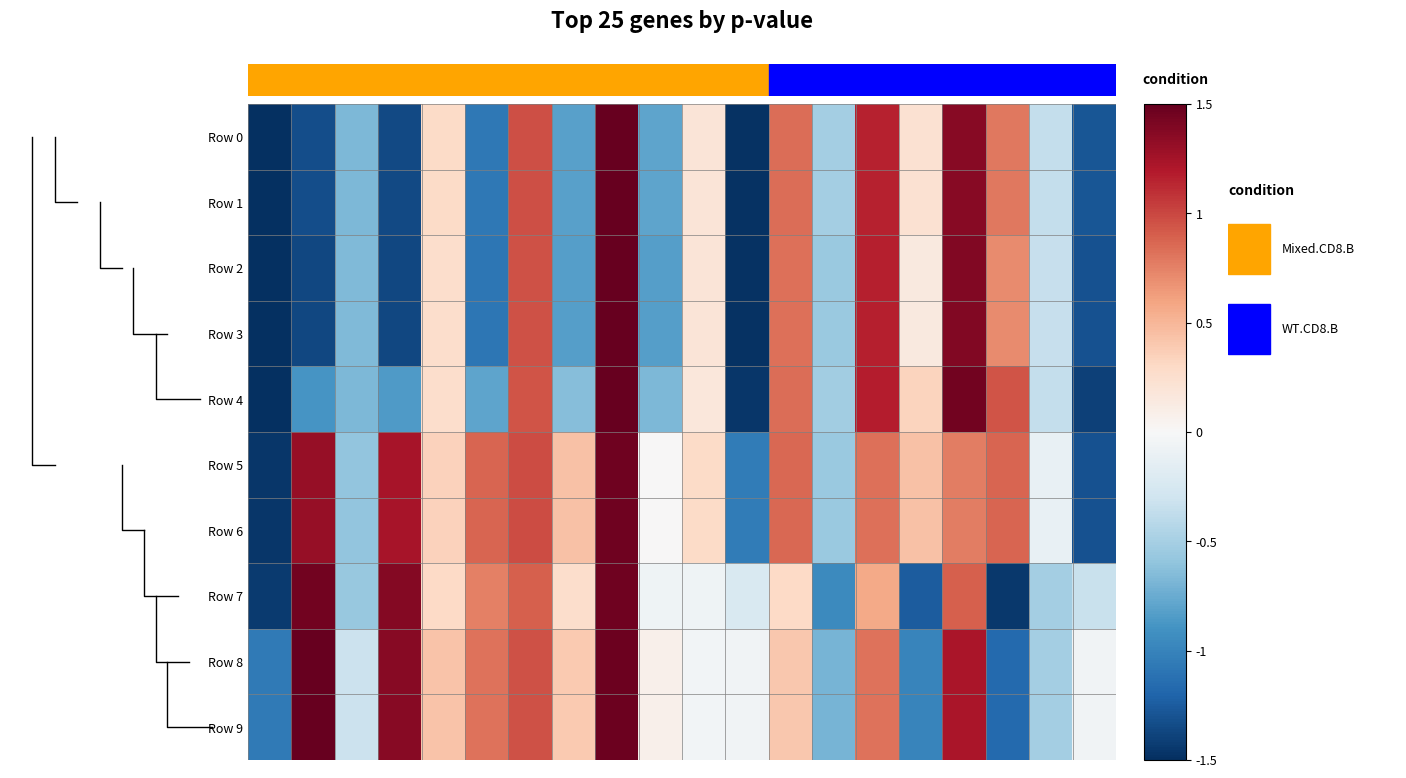

Which series has the largest range (max minus min)?

Row 2